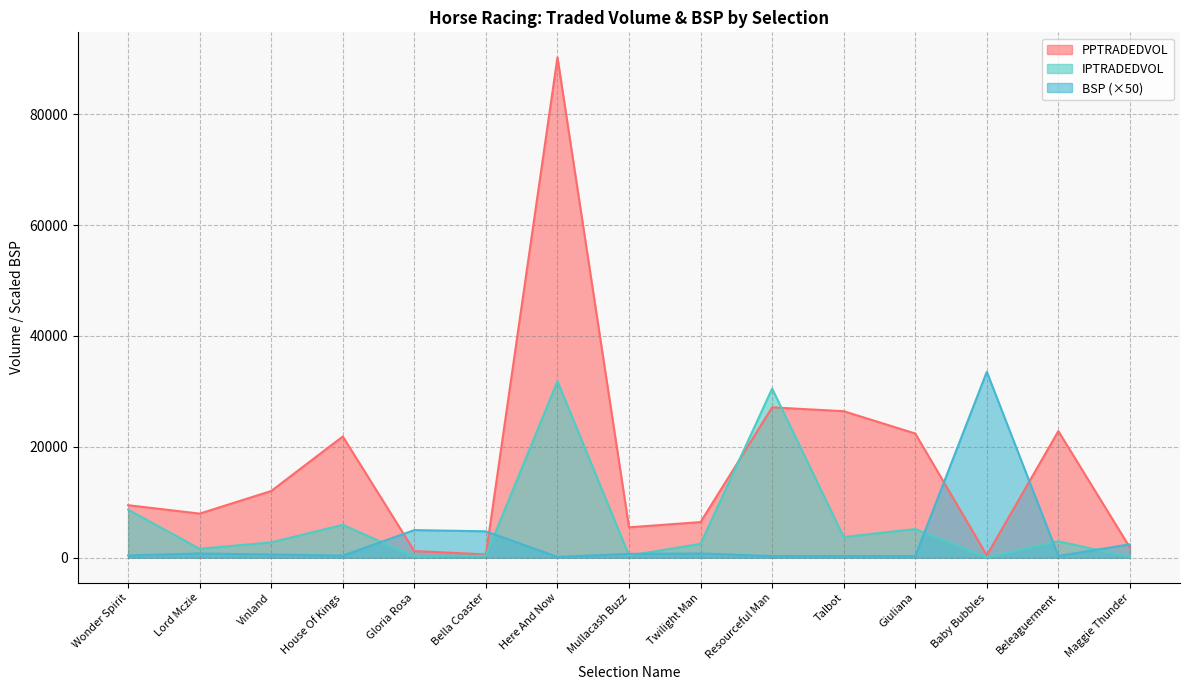

True or false: IPTRADEDVOL and PPTRADEDVOL intersect in this chart.

True